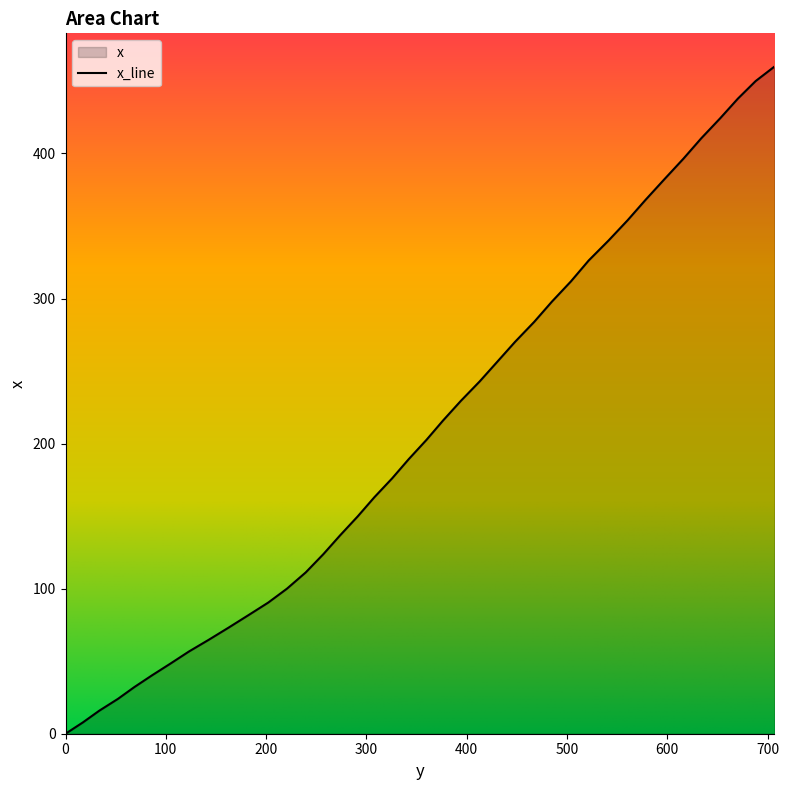

Rank the categories by value from lowest to highest.

0.0, 17.3, 33.7, 52.2, 68.5, 85.9, 104.5, 123.1, 142.9, 162.5, 182.3, 202.1, 220.8, 239.5, 257.1, 273.7, 291.3, 307.9, 325.6, 342.1, 359.8, 376.4, 394.1, 413.0, 430.6, 448.3, 467.3, 485.0, 503.9, 521.6, 541.6, 560.5, 578.3, 597.2, 616.1, 633.8, 652.8, 670.4, 688.1, 706.7